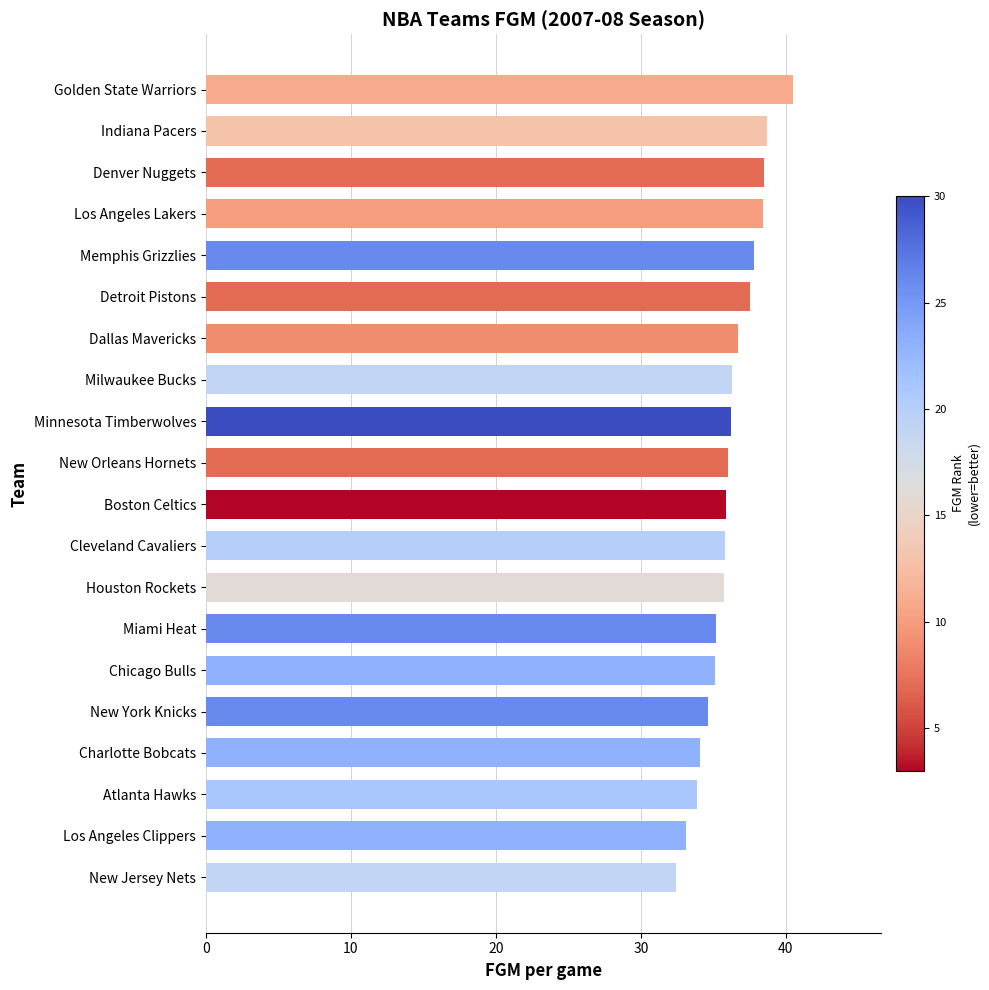

What is the sum of the values at Atlanta Hawks and Indiana Pacers?

72.6